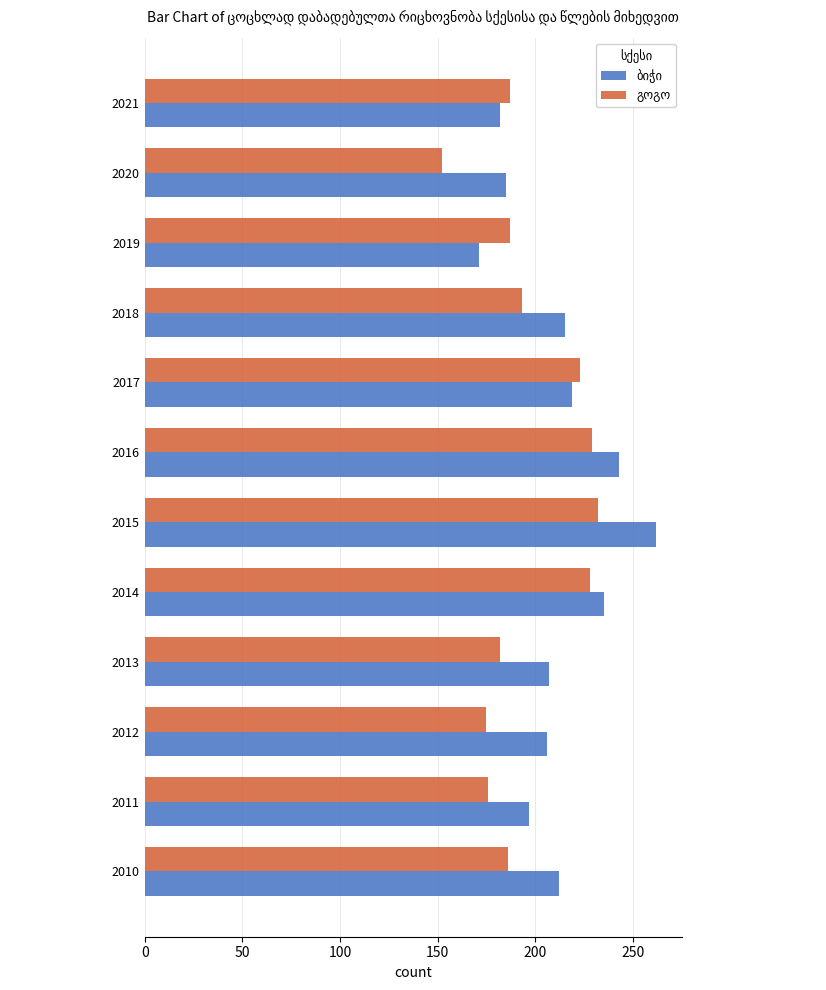

What is the difference between the highest and lowest values at 2015?

30